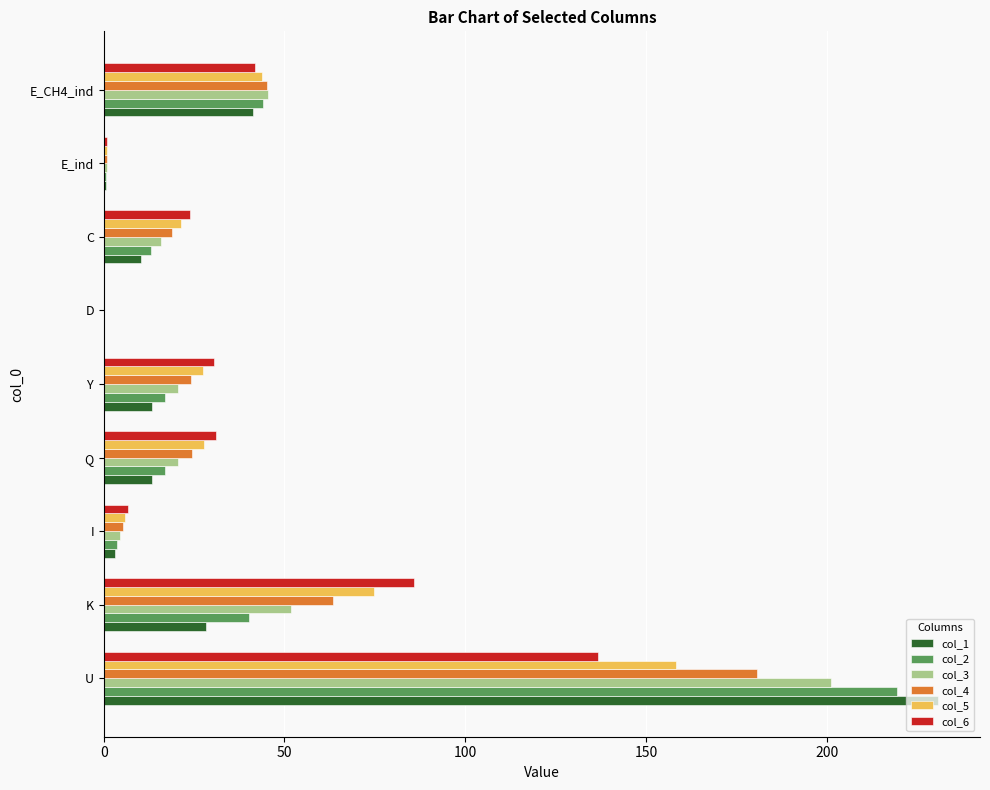

What is the sum of all col_6 values?

357.3